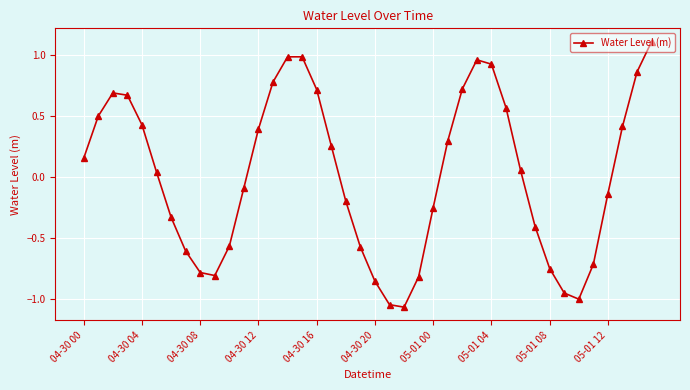

What is the maximum value shown in the chart?

1.1